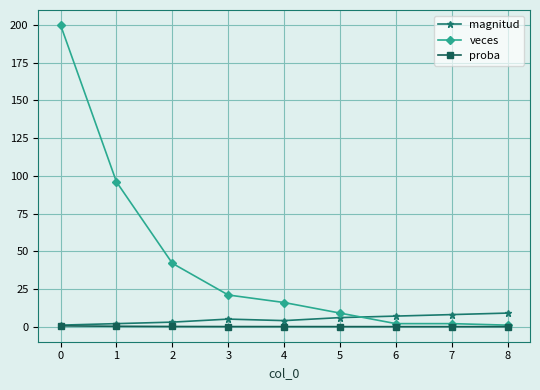

What is the highest value of the magnitud series?

9.0